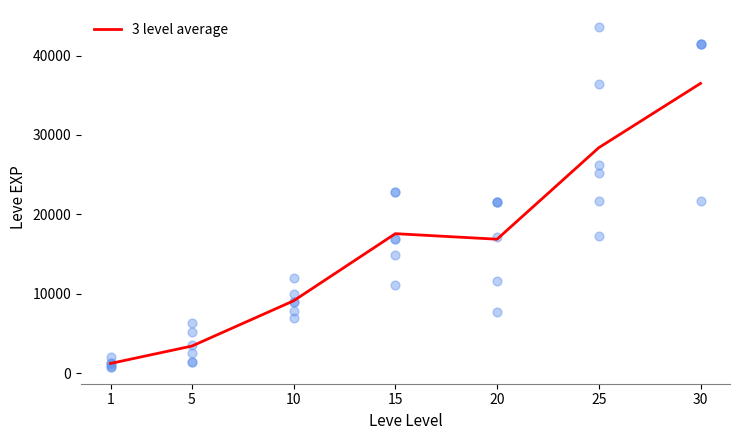

What is the change in value from 15 to 20?

-698.3